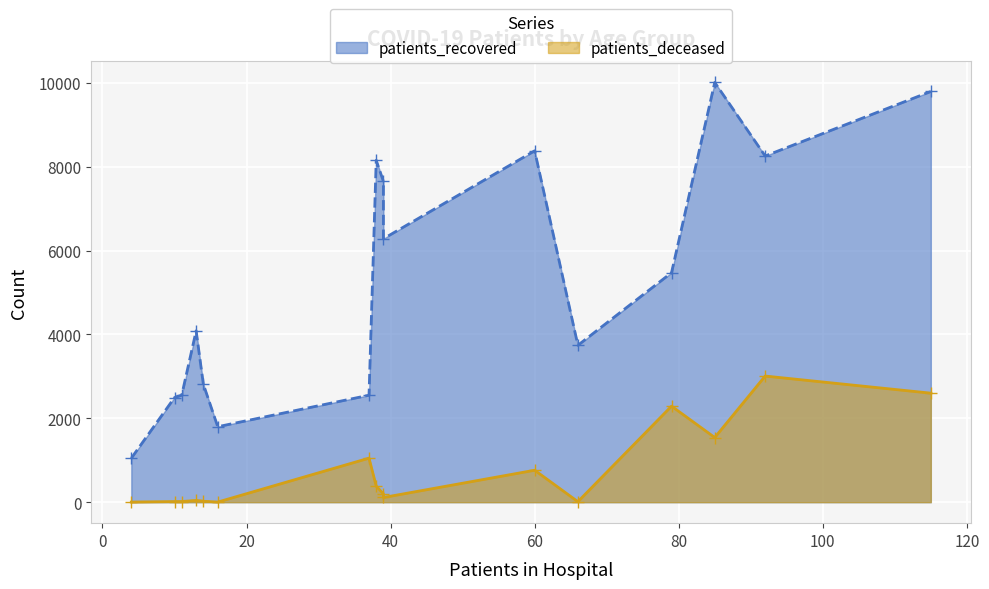

How many values in the patients_recovered series are below 5473?

8